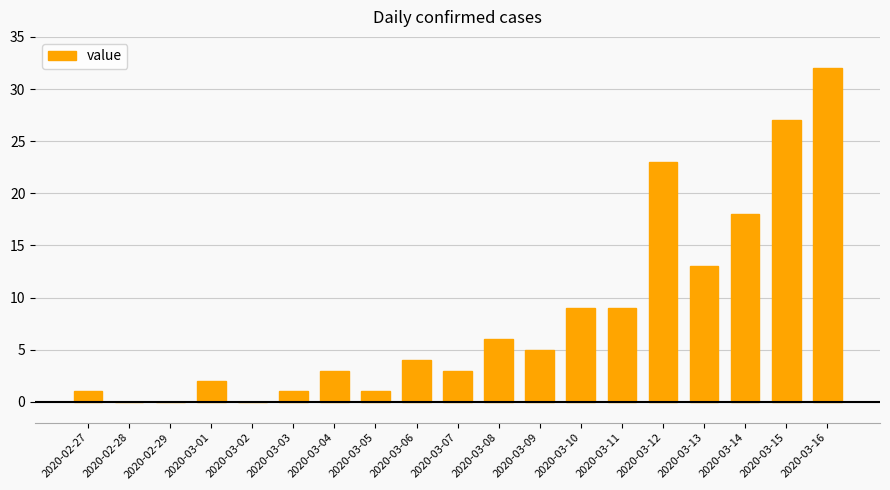

What is the sum of the values at 2020-03-01 and 2020-03-05?

3